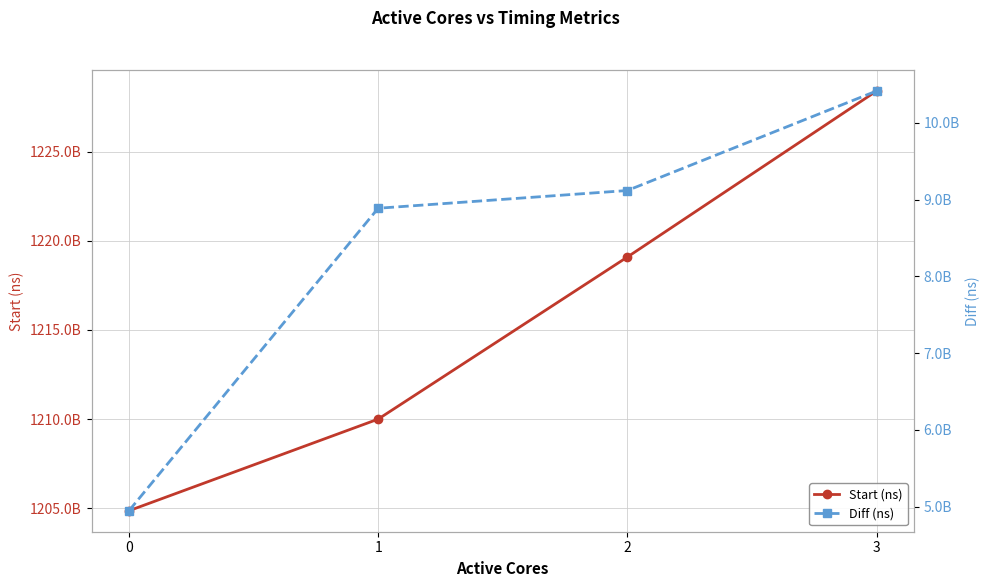

Rank the categories by Start (ns) value from lowest to highest.

0, 1, 2, 3